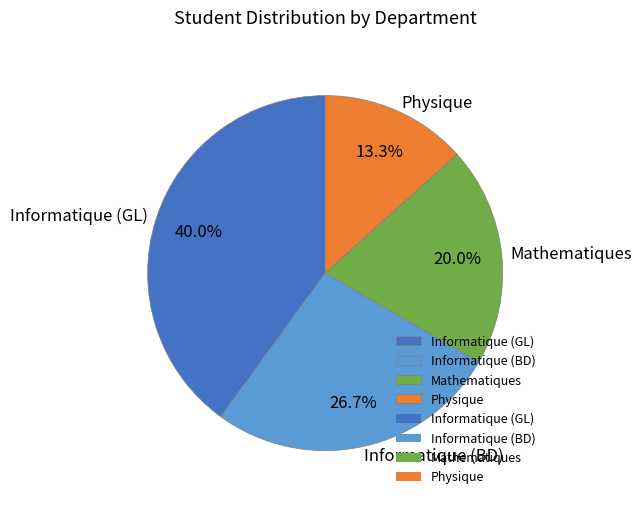

Combined, do Informatique (GL) and Informatique (BD) account for over 50%?

Yes